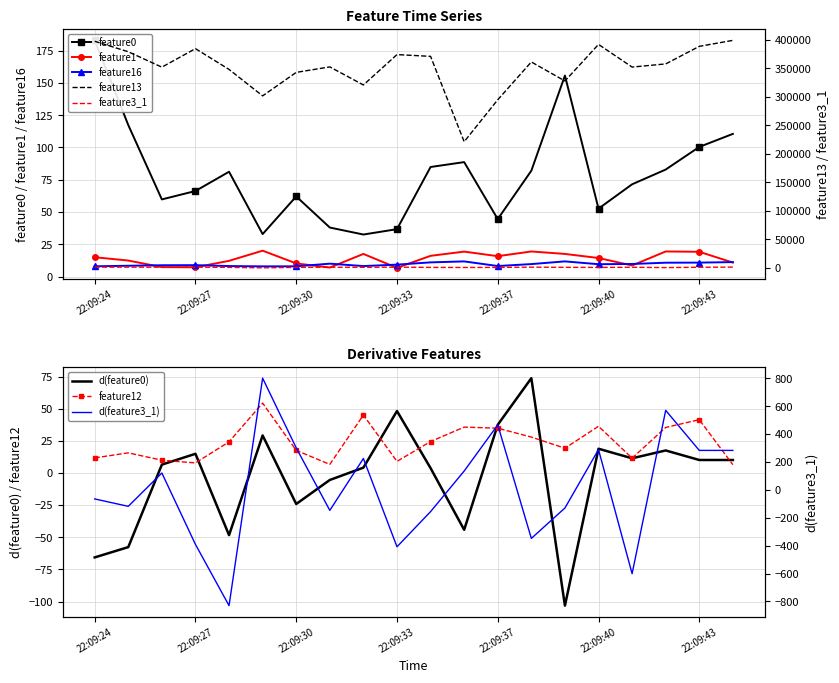

The d(feature0) series shows 33.5 at 22:09:40. True or false?

False